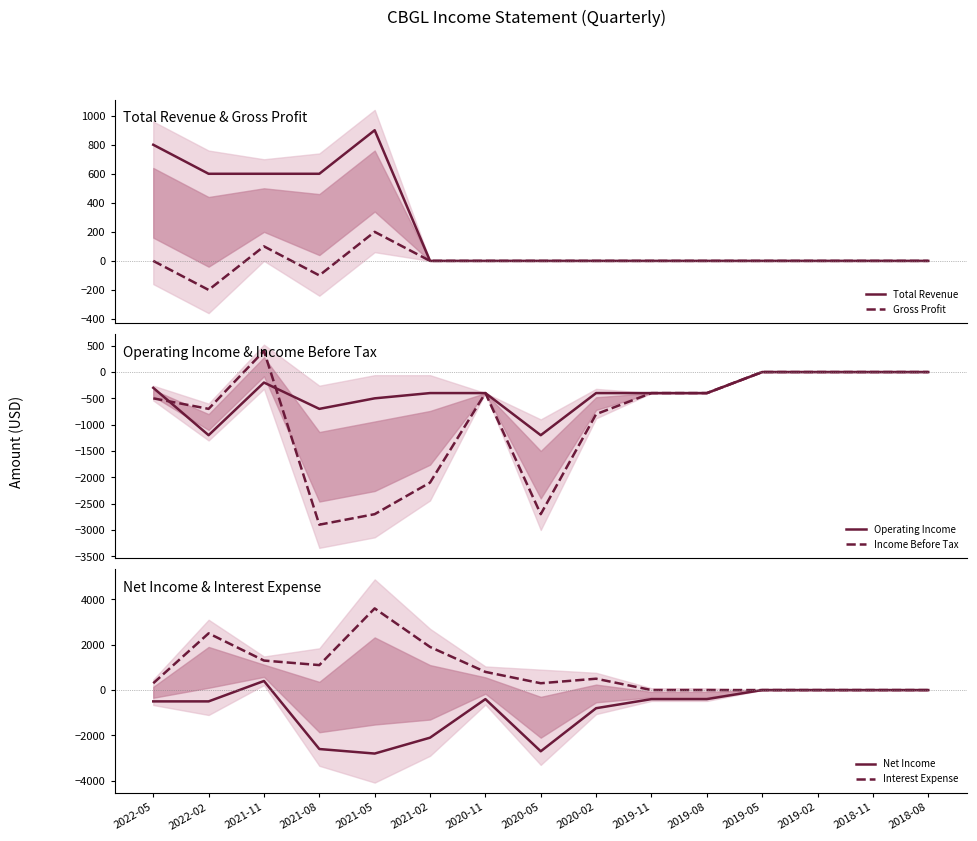

What is the sum of the Gross Profit values at 2020-02 and 2021-11?

100